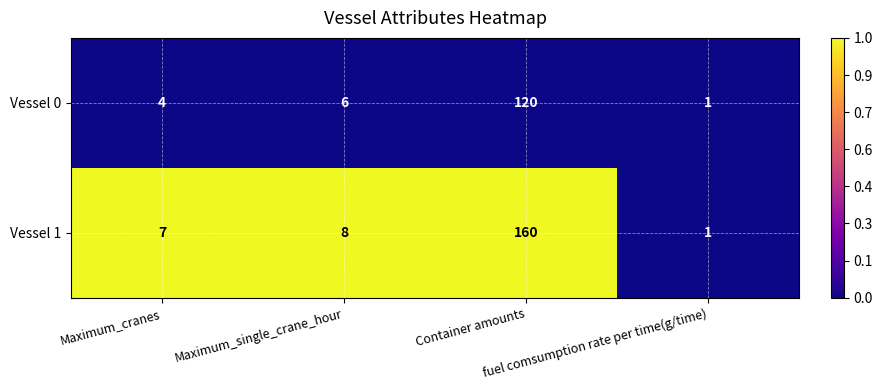

List the series in order of their overall mean, highest first.

Vessel 1, Vessel 0